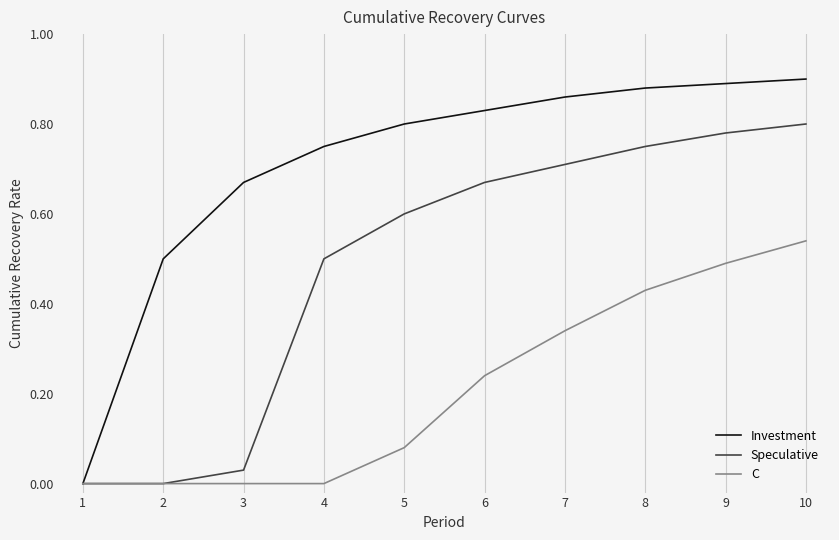

The Investment series shows 0.3 at 10. True or false?

False